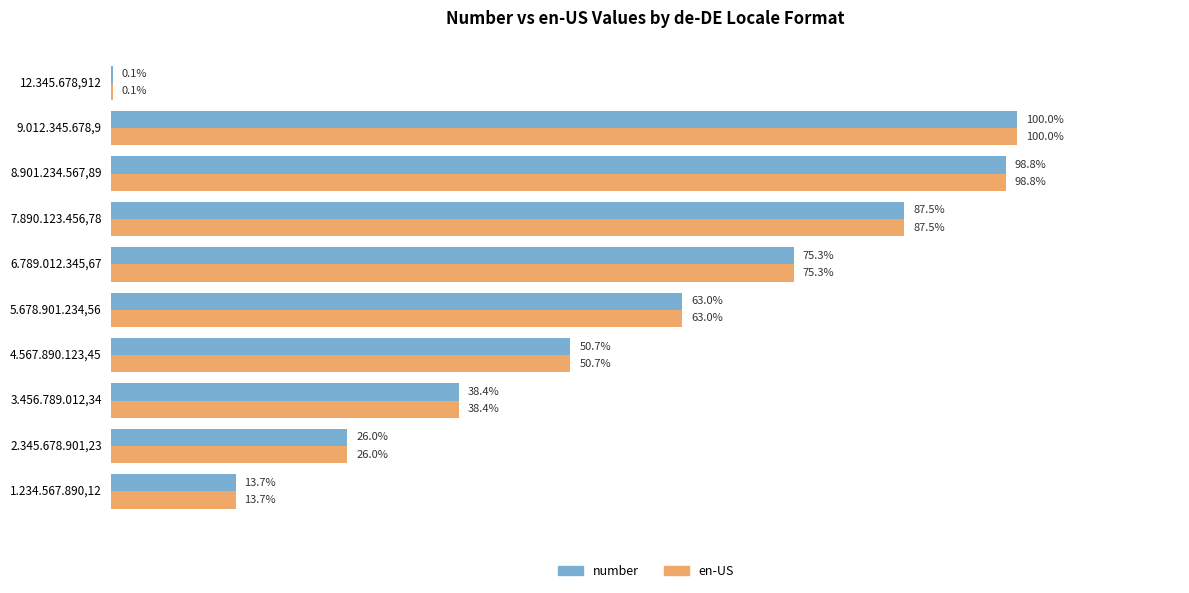

What are all the series names shown in the legend?

number, en-US